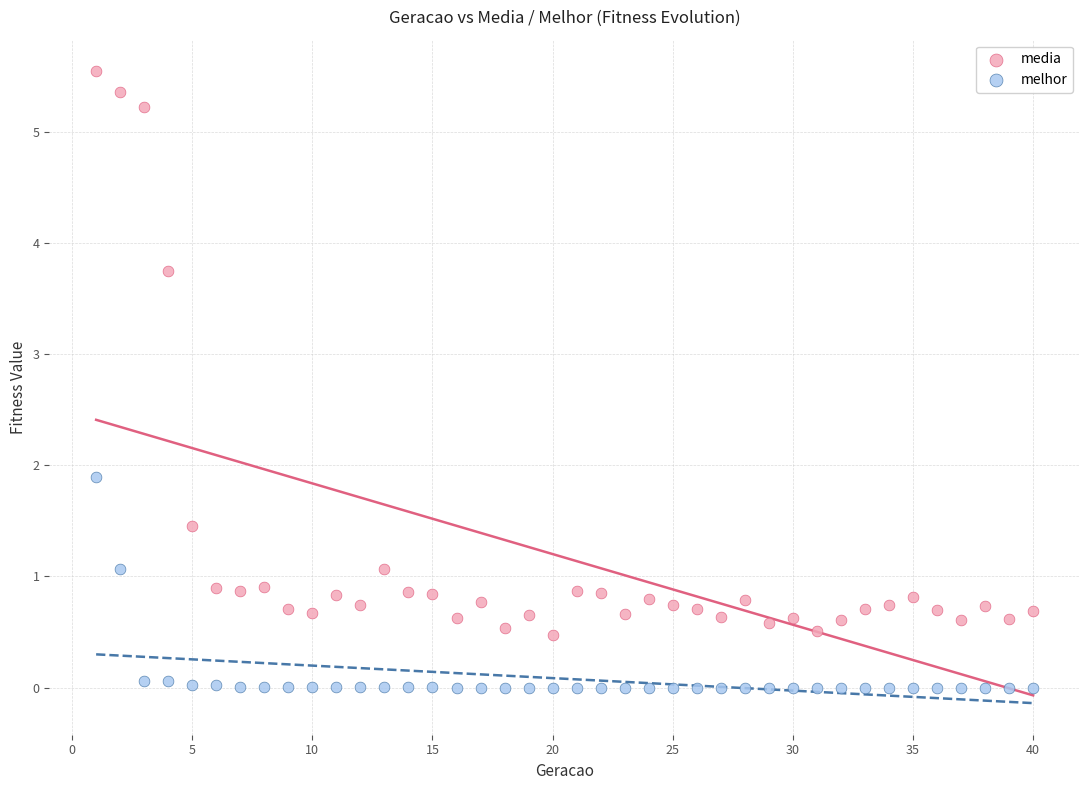

Which series reaches the maximum Y coordinate?

media